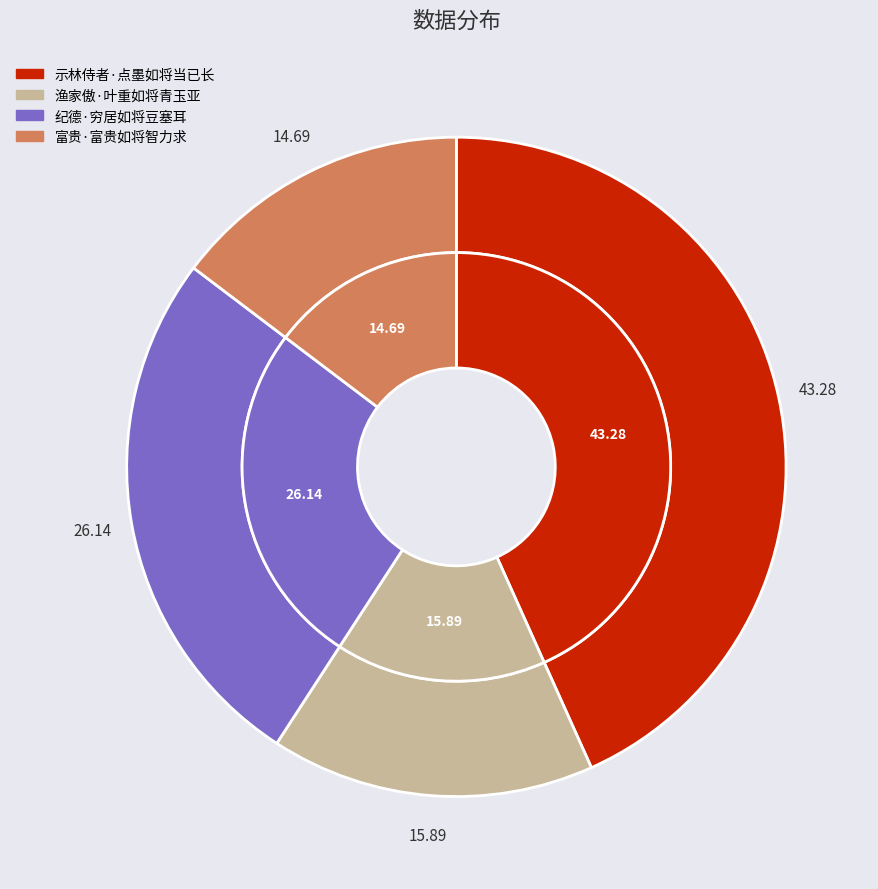

How many slices are in this pie chart?

4